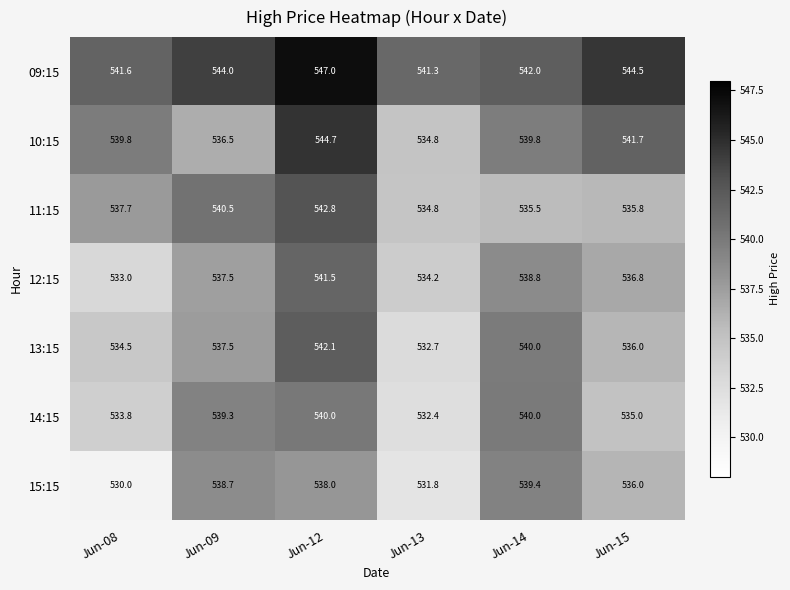

Which series has the largest range (max minus min)?

10:15